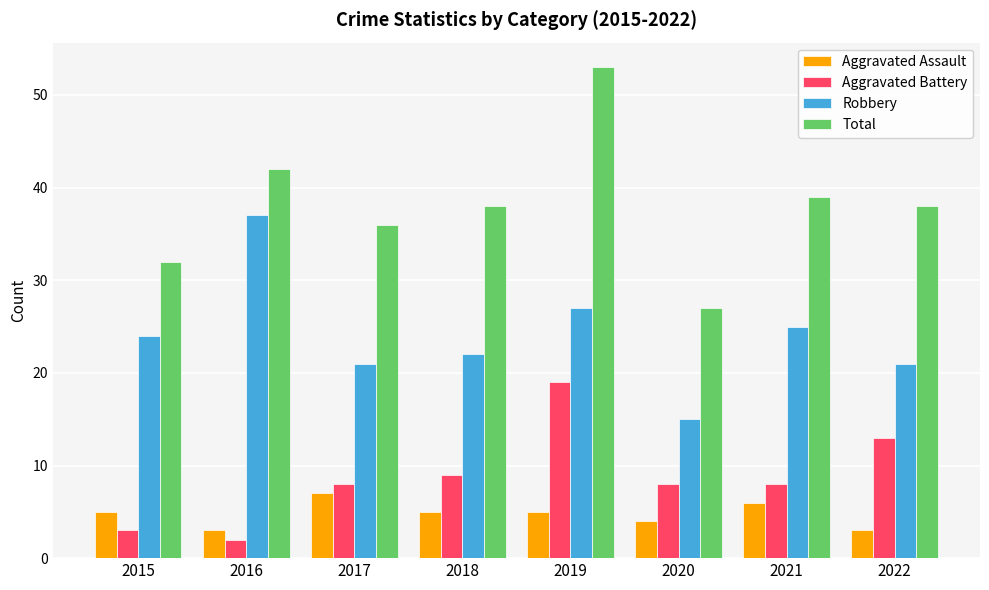

Reading right to left, what are all the values shown in this chart?

Aggravated Assault: 3	6	4	5	5	7	3	5
Aggravated Battery: 13	8	8	19	9	8	2	3
Robbery: 21	25	15	27	22	21	37	24
Total: 38	39	27	53	38	36	42	32